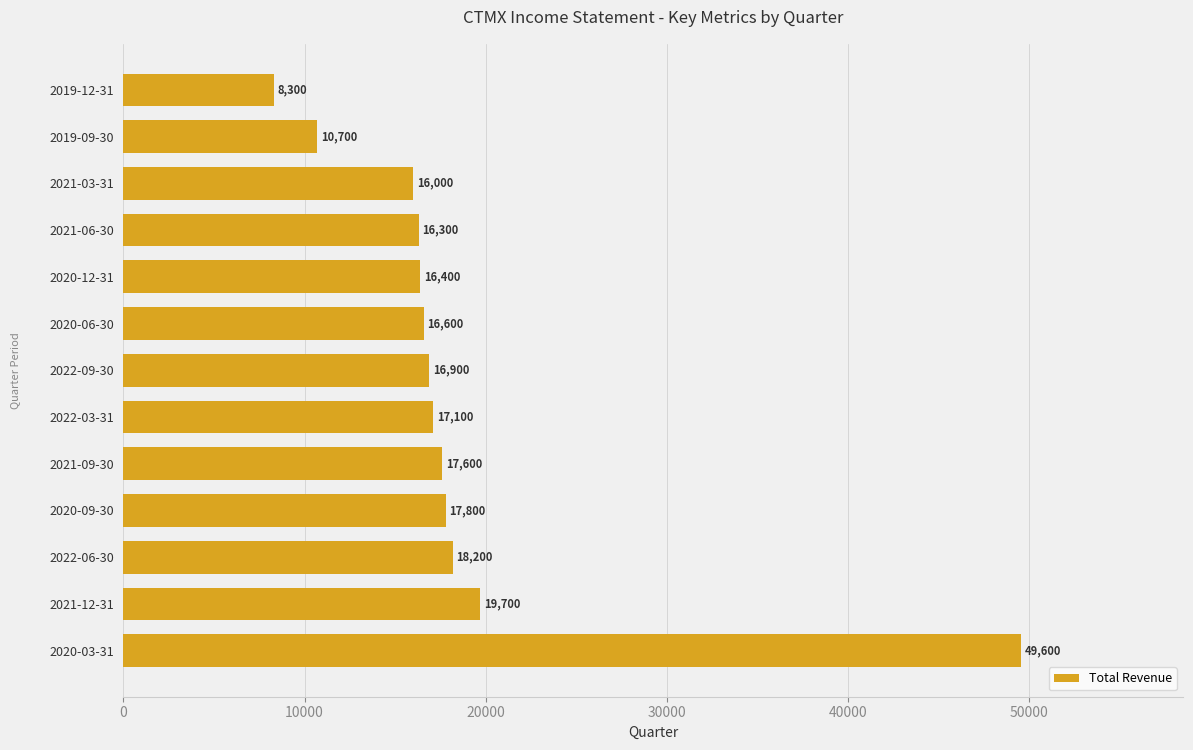

Rank the categories by value from lowest to highest.

2019-12-31, 2019-09-30, 2021-03-31, 2021-06-30, 2020-12-31, 2020-06-30, 2022-09-30, 2022-03-31, 2021-09-30, 2020-09-30, 2022-06-30, 2021-12-31, 2020-03-31